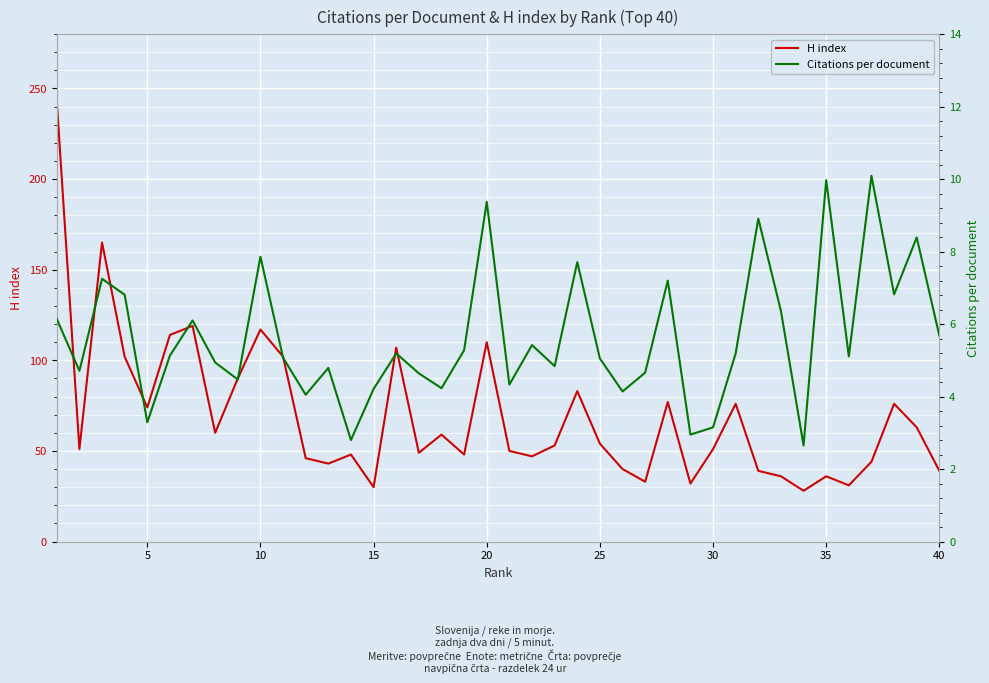

In H index, how many points are lower than both neighbors (excluding endpoints)?

12